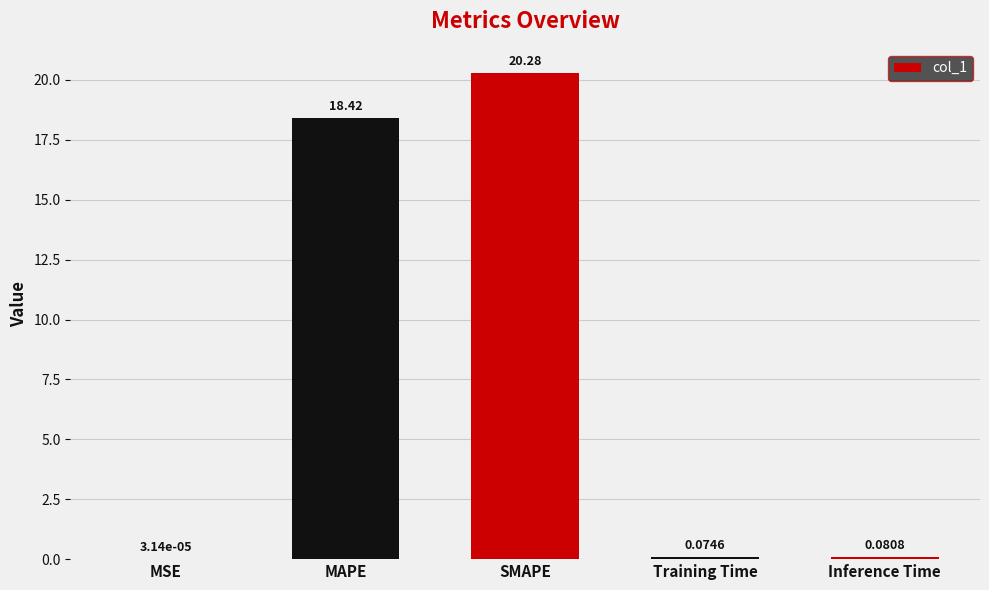

What is the sum of the values at Inference Time and MAPE?

18.5